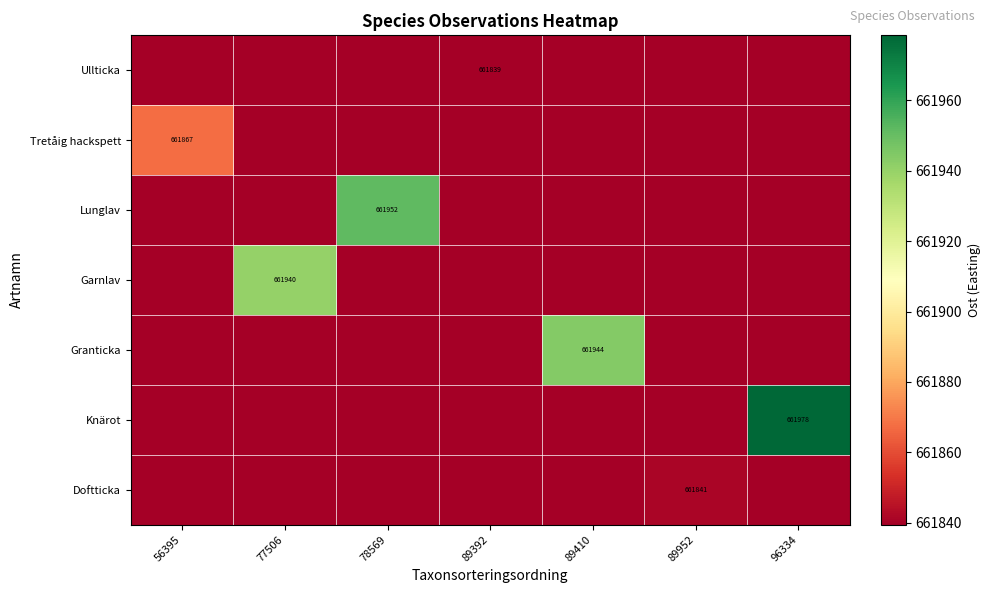

The Knärot series shows 661978 at 96334. True or false?

True